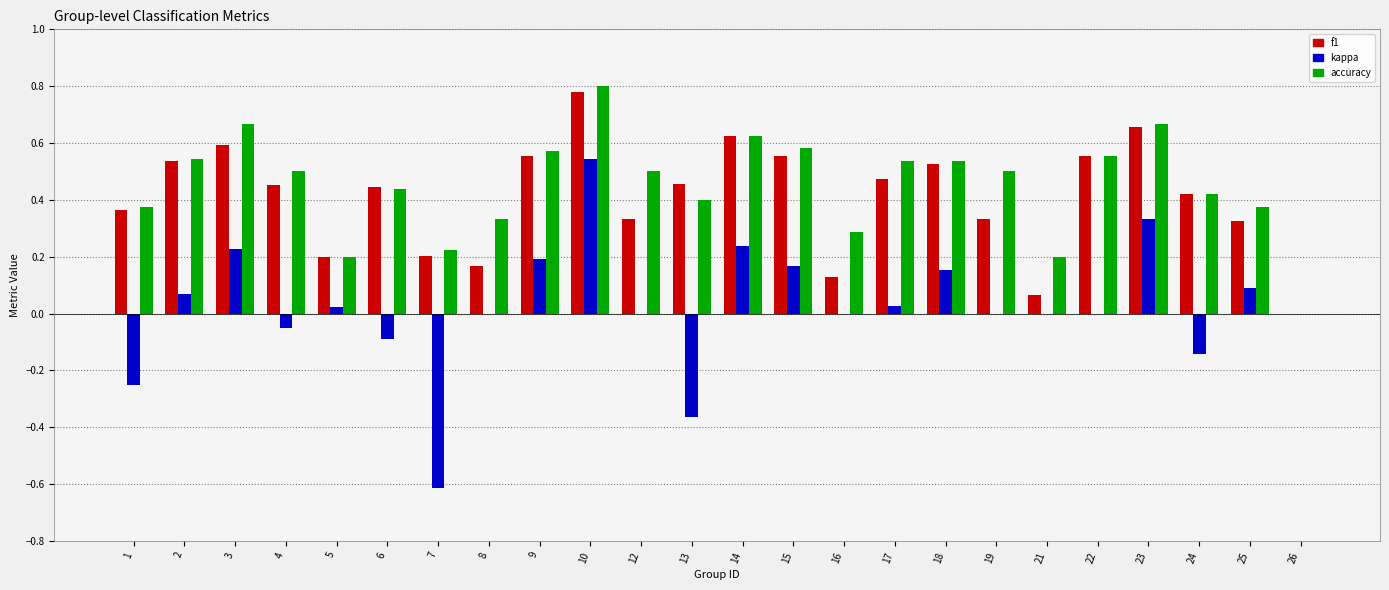

Between 9 and 19, which series saw the biggest shift?

f1